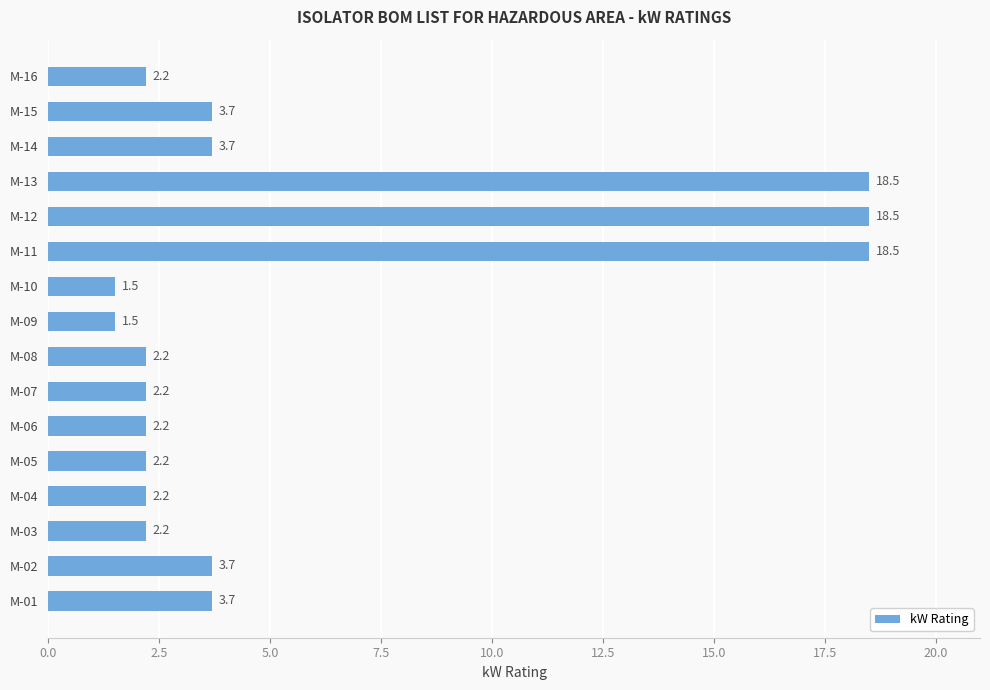

What is the average value?

5.5